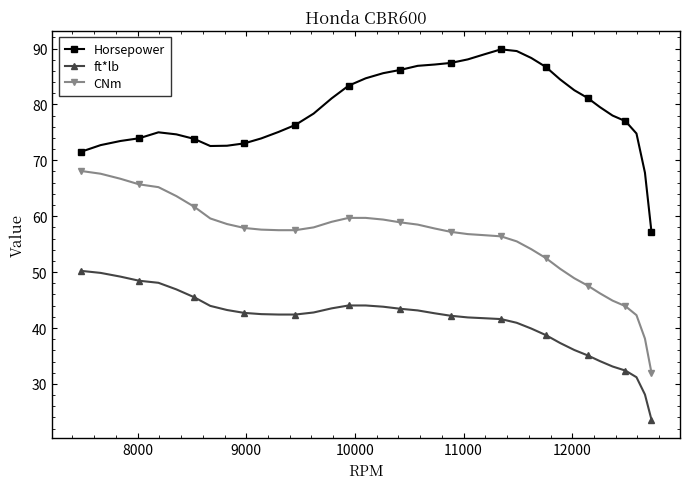

What is the maximum value shown in the chart?

89.9